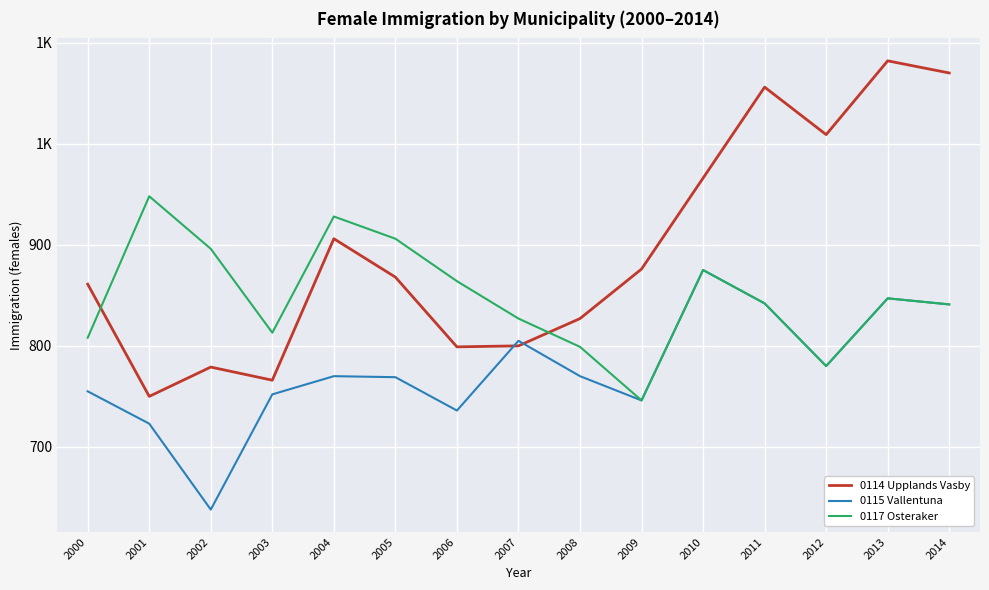

True or false: 0114 Upplands Vasby has more than 0 points higher than both neighbors.

True